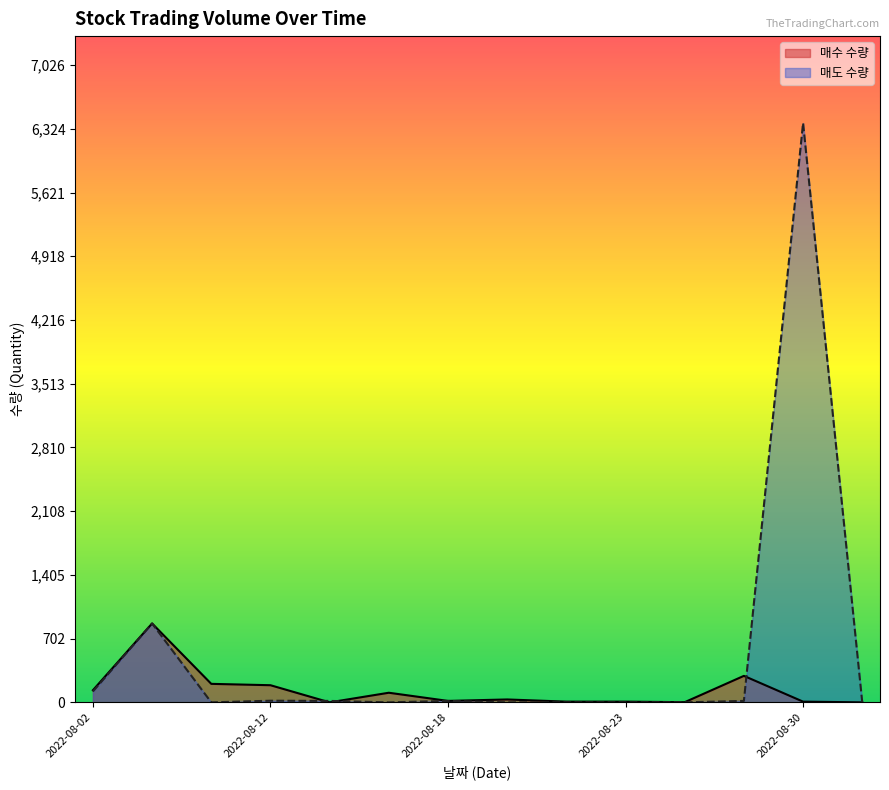

True or false: 매도 수량 has more than 0 interior local peaks.

True